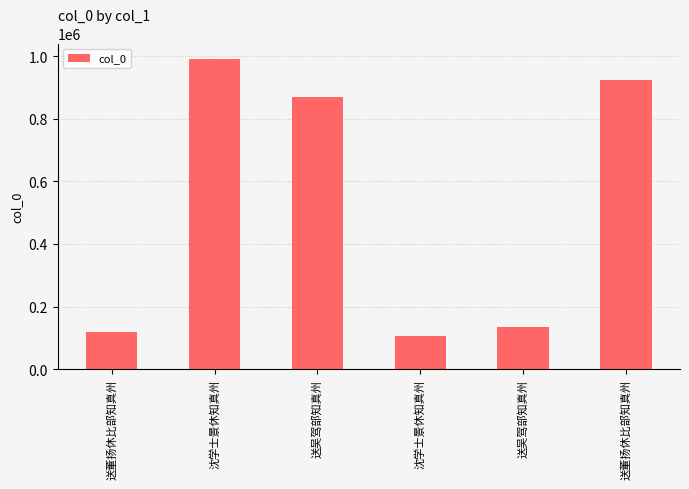

Between 沈学士景休知真州 and 送董扬休比部知真州, which is larger?

沈学士景休知真州